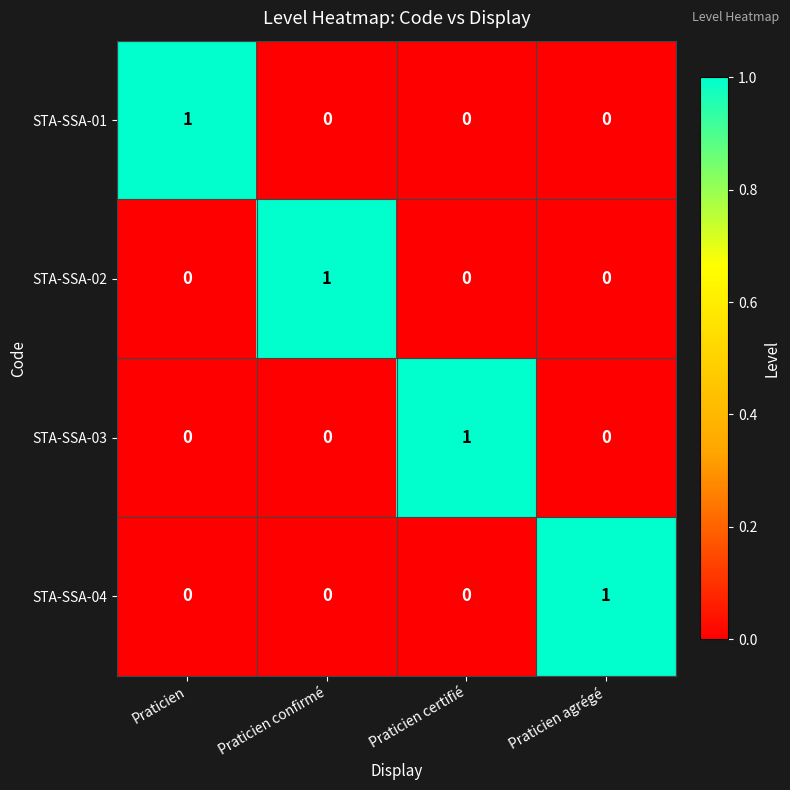

Is the value of STA-SSA-04 at Praticien greater than the value of STA-SSA-01 at Praticien?

No